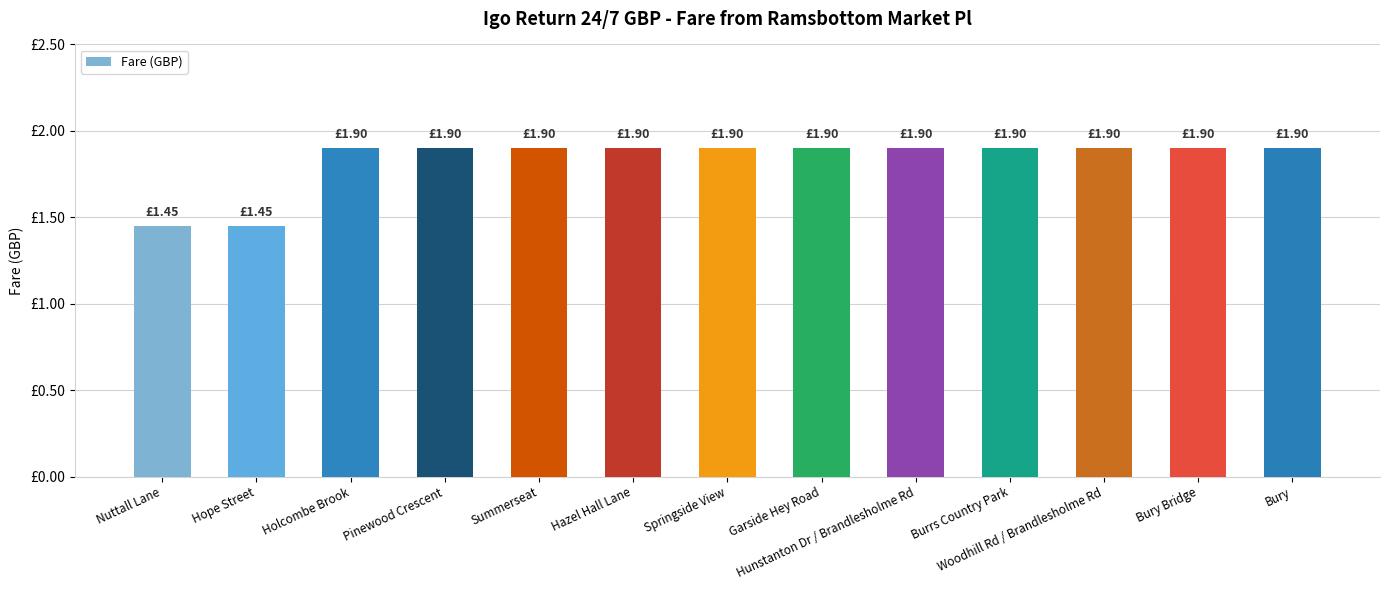

Does the chart contain any negative values?

No